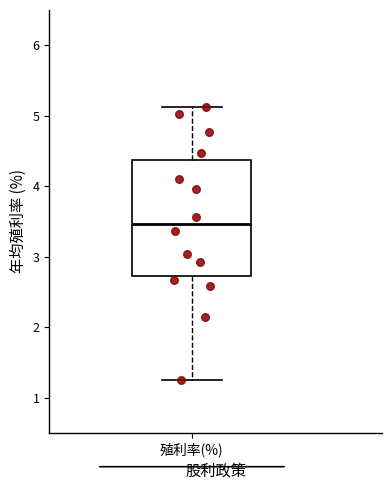

Read this box plot against the y-axis: the position of the median line, the range covered by the box, and the ends of both whiskers. The values are not printed on the chart, so give them approximately, as read against the axis.

median 3.5, box 2.7 to 4.4, whiskers 1.3 to 5.1